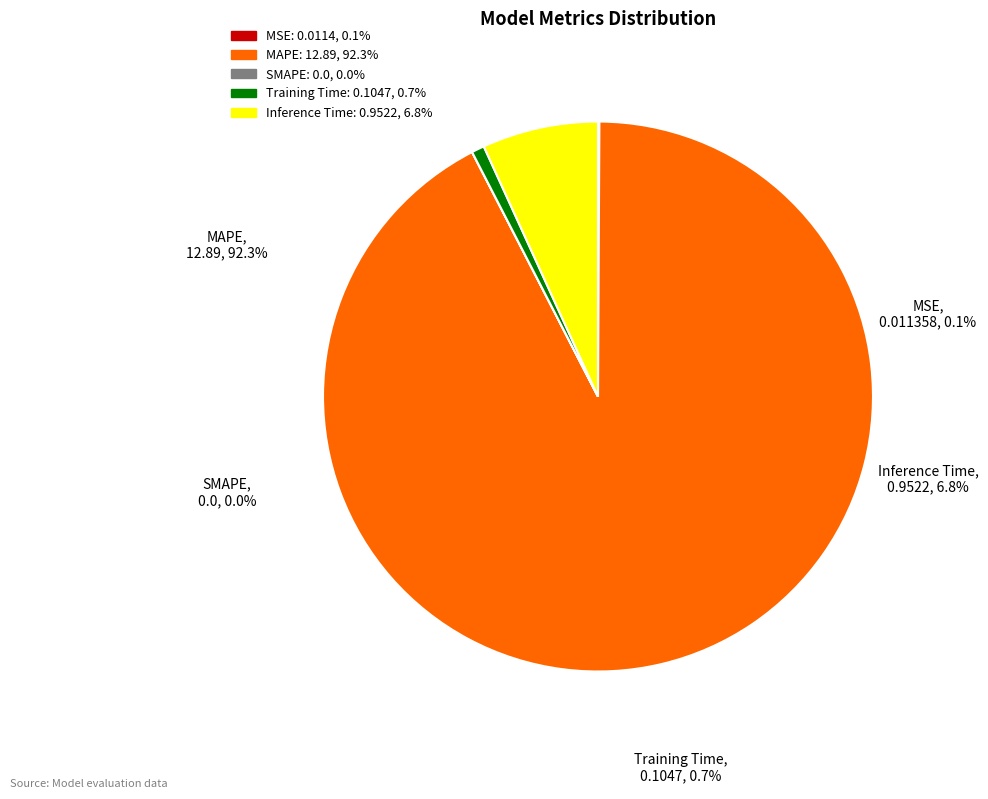

What is the change in value from MSE to Training Time?

+0.1